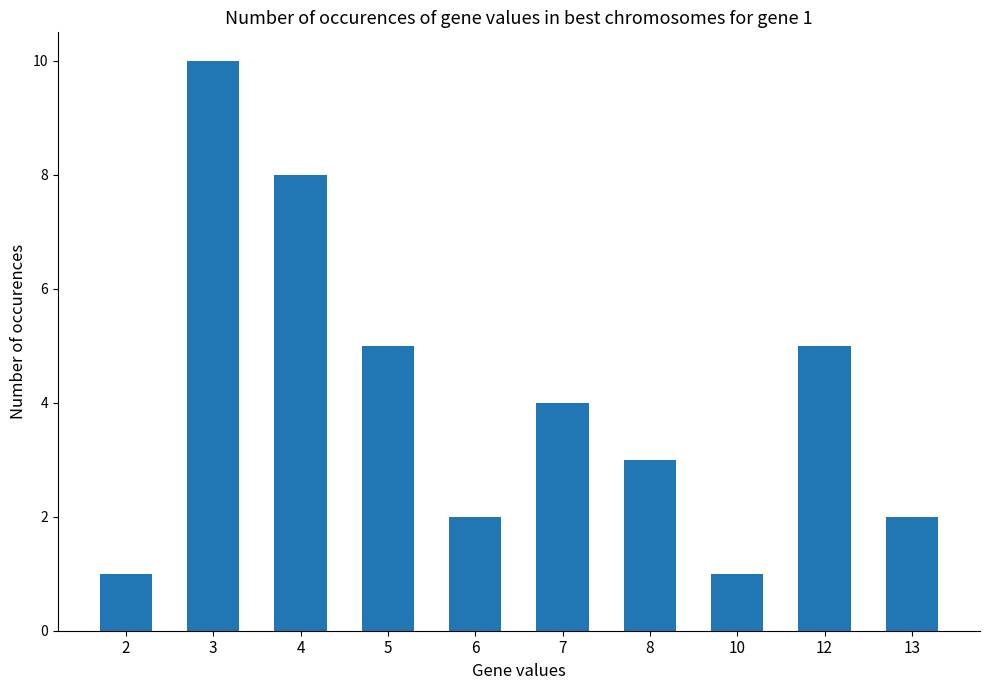

Reading right to left, transcribe all the data shown in this chart.

2	5	1	3	4	2	5	8	10	1